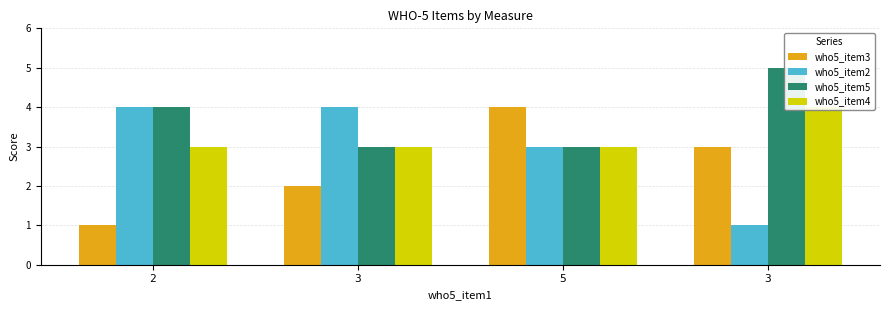

What is the minimum value shown in the chart?

1